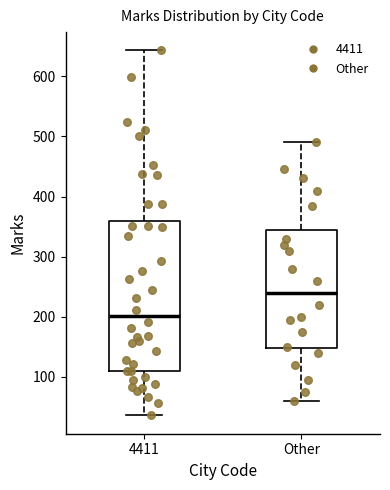

Reading left to right, transcribe this box plot: for each box, give where its median line is, the range the box spans, and where its two whiskers end, as read against the y-axis. The values are not printed on the chart, so give them approximately, as read against the axis.

4411: median 200, box 110 to 360, whiskers 40 to 640
Other: median 240, box 150 to 340, whiskers 60 to 490